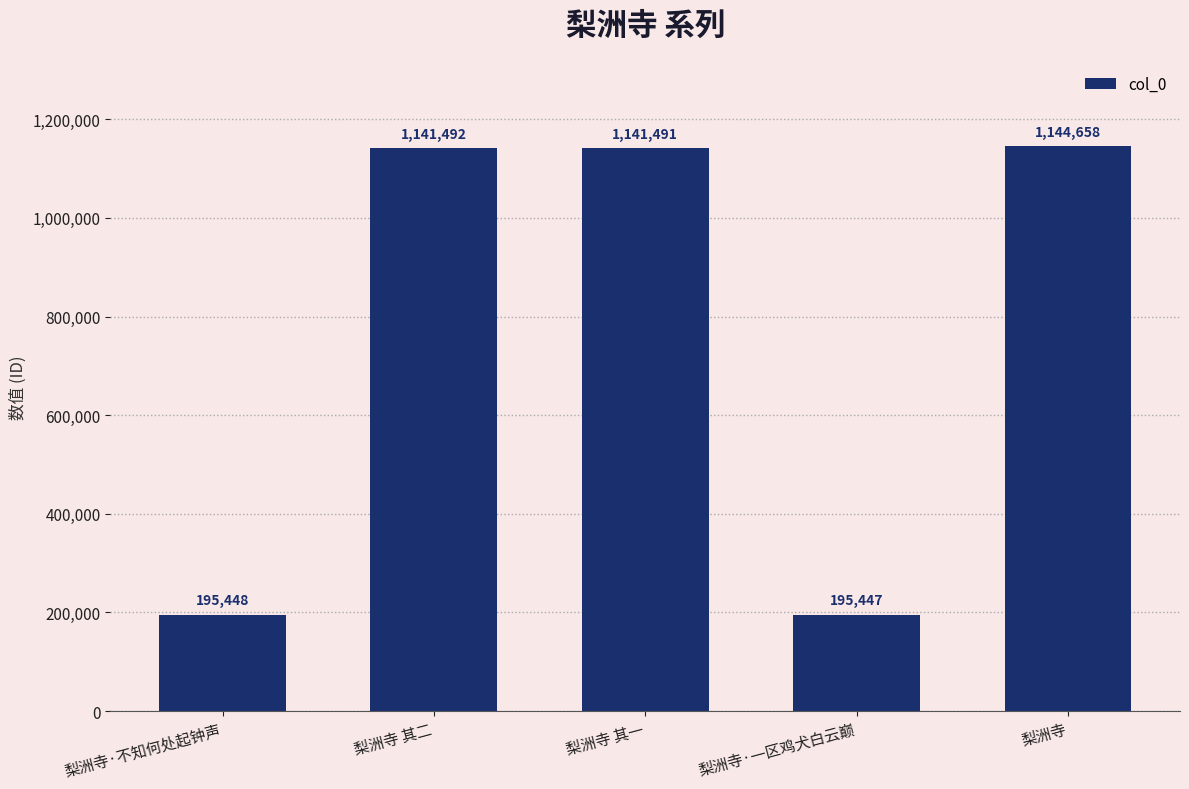

What position from the right is 梨洲寺 其一?

3